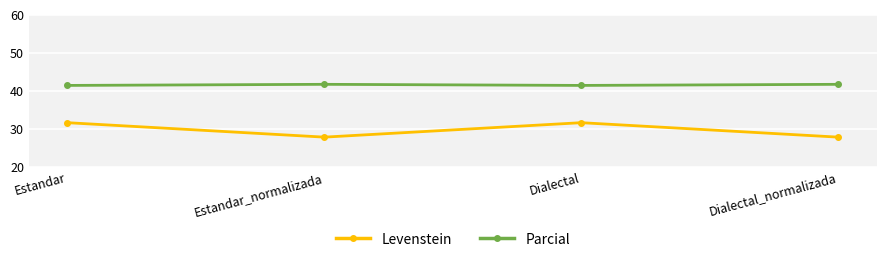

True or false: Levenstein has more than 2 interior local peaks.

False